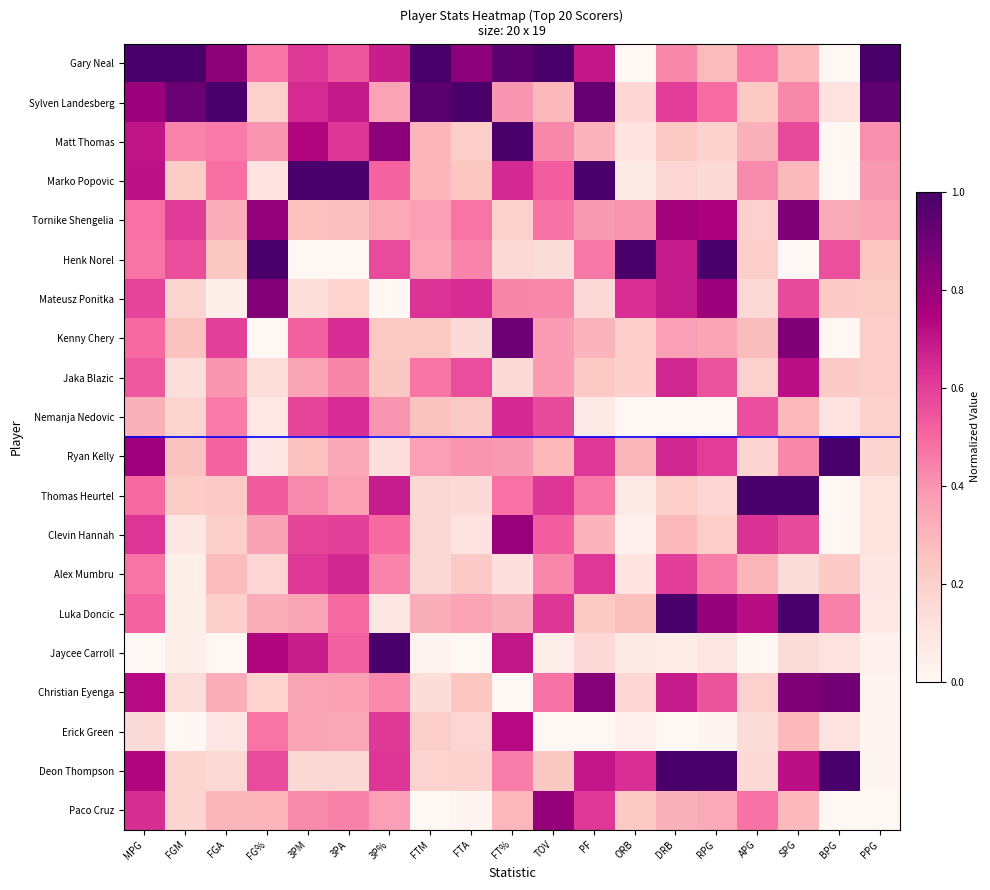

Which label corresponds to the smallest value in the chart?

ORB